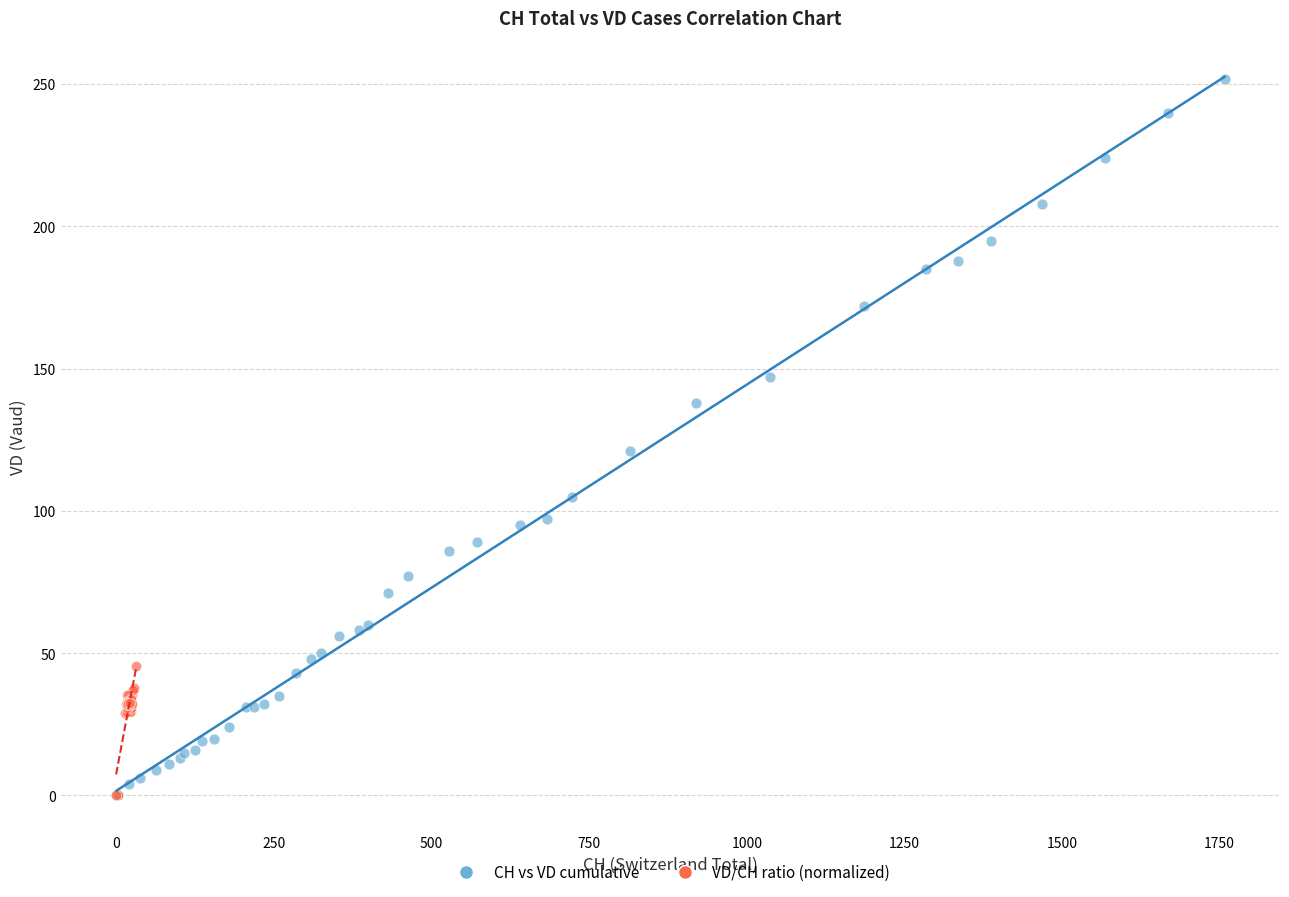

Which series contains the highest Y value?

CH vs VD cumulative